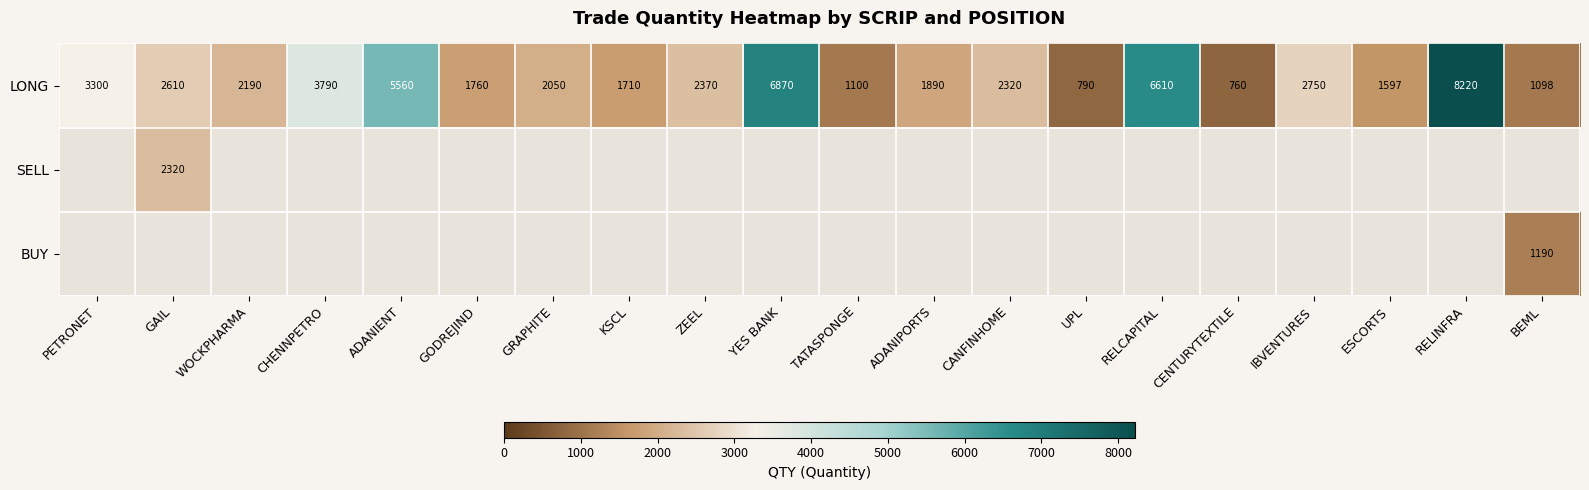

Rank the categories by LONG value from highest to lowest.

RELINFRA, YES BANK, RELCAPITAL, ADANIENT, CHENNPETRO, PETRONET, IBVENTURES, GAIL, ZEEL, CANFINHOME, WOCKPHARMA, GRAPHITE, ADANIPORTS, GODREJIND, KSCL, ESCORTS, TATASPONGE, BEML, UPL, CENTURYTEXTILE